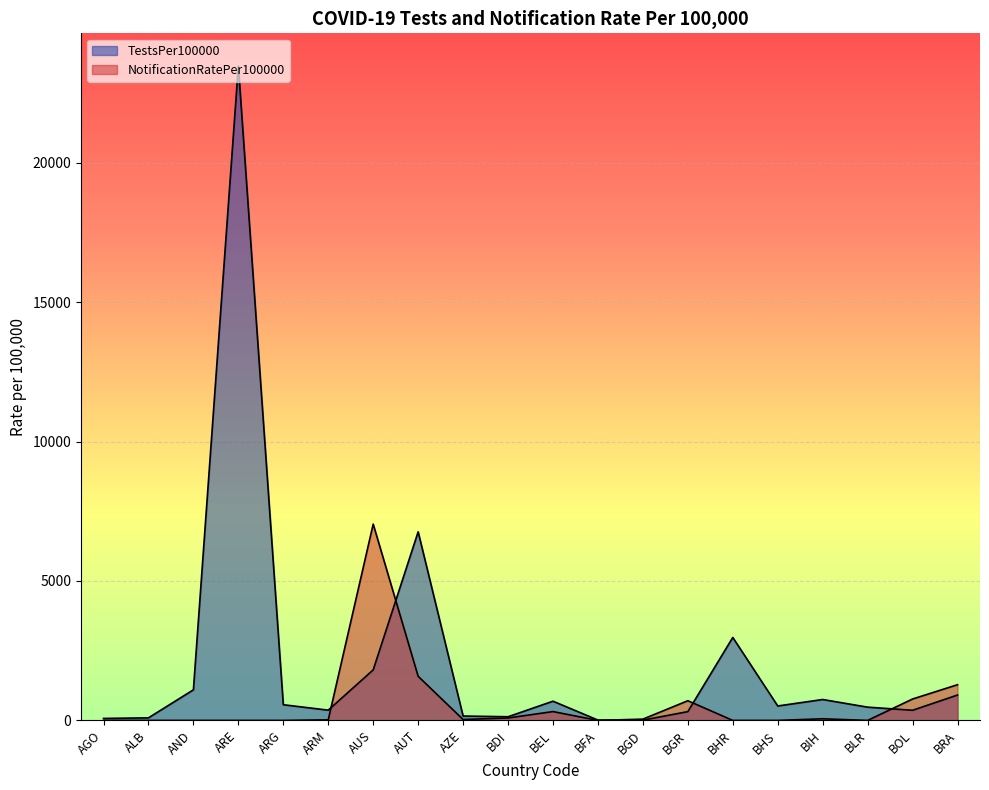

Reading right to left, list all the values displayed in this chart.

TestsPer100000: BRA=910.3	BOL=363.7	BLR=475.4	BIH=749.5	BHS=517.5	BHR=2975.4	BGR=315.6	BGD=9.7	BFA=11.5	BEL=689.2	BDI=131.4	AZE=157.3	AUT=6763.6	AUS=1812.4	ARM=368.0	ARG=562.3	ARE=23467.4	AND=1097.0	ALB=91.9	AGO=70.9
NotificationRatePer100000: BRA=1280.3	BOL=767.6	BLR=0.0	BIH=58.2	BHS=0.0	BHR=0.0	BGR=705.7	BGD=45.8	BFA=0.0	BEL=316.8	BDI=87.6	AZE=32.3	AUT=1582.4	AUS=7040.2	ARM=21.1	ARG=0.0	ARE=0.0	AND=0.0	ALB=0.0	AGO=0.0